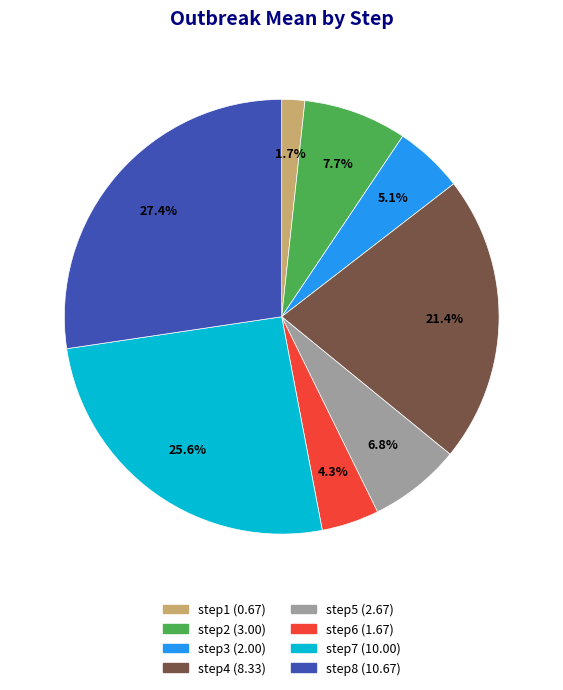

Which has a higher value, step8 or step2?

step8